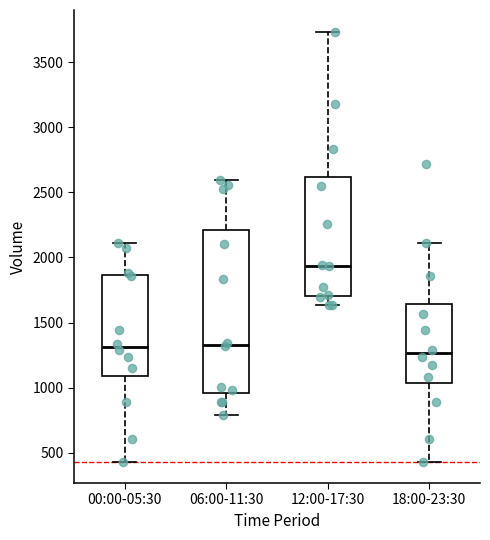

Comparing the boxes themselves (not the whiskers), which one is the tallest?

06:00-11:30